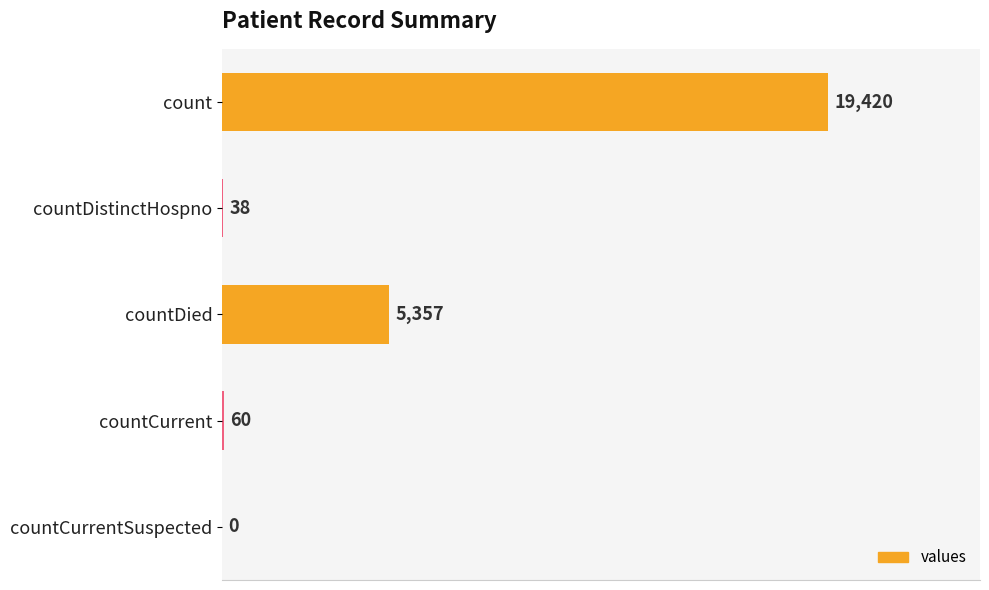

Where is the data nearest to the value 9710?

countDied